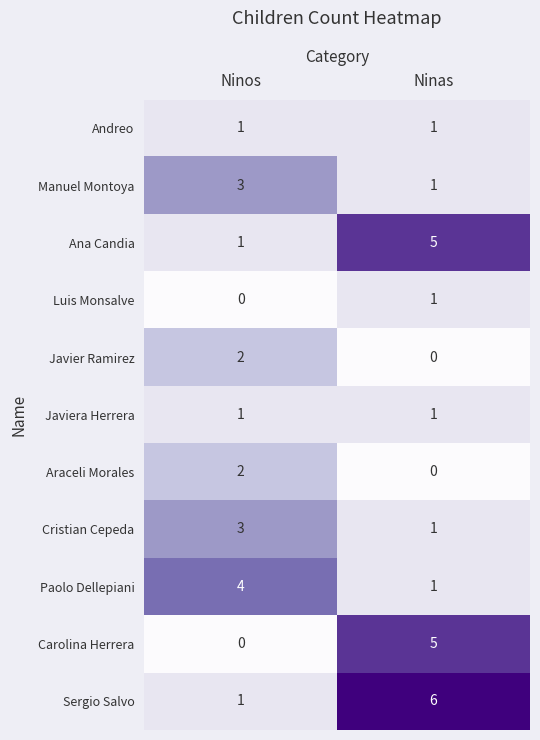

True or false: Cristian Cepeda has a value of 3 at Ninos.

True